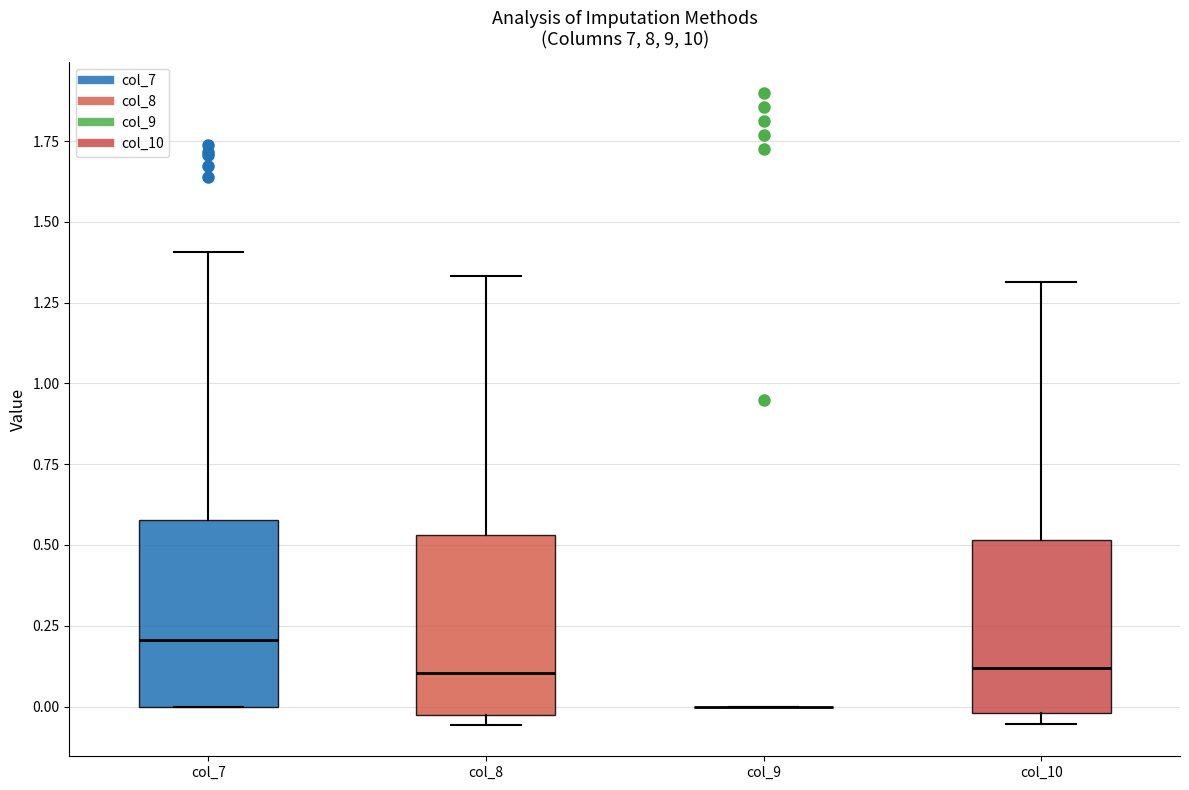

Reading left to right, read every box against the y-axis: the position of its median line, the range the box covers, and the ends of its whiskers. The values are not printed on the chart, so give them approximately, as read against the axis.

col_7: median 0.20, box 0.00 to 0.60, whiskers 0.00 to 1.40
col_8: median 0.10, box -0.05 to 0.55, whiskers -0.05 (just below the box's lower edge) to 1.35
col_9: box collapsed to a line at 0.00, whiskers 0.00 to 0.00
col_10: median 0.10, box 0.00 to 0.50, whiskers -0.05 to 1.30